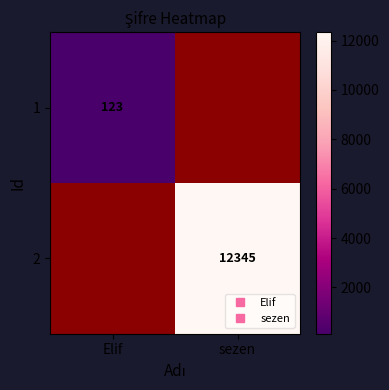

What is the minimum value shown in the chart?

123.0